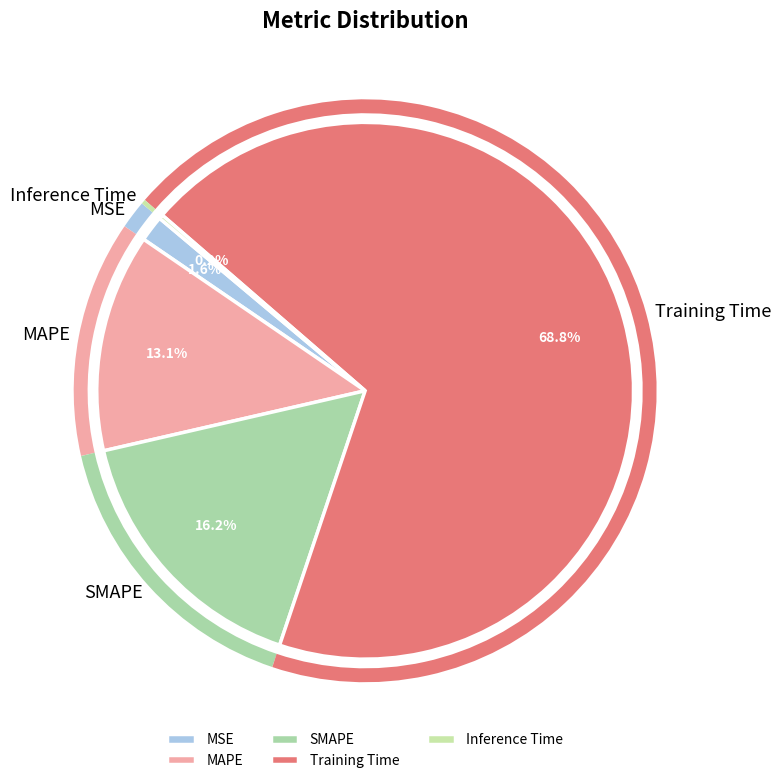

How much of the chart is everything except MAPE?

86.9%